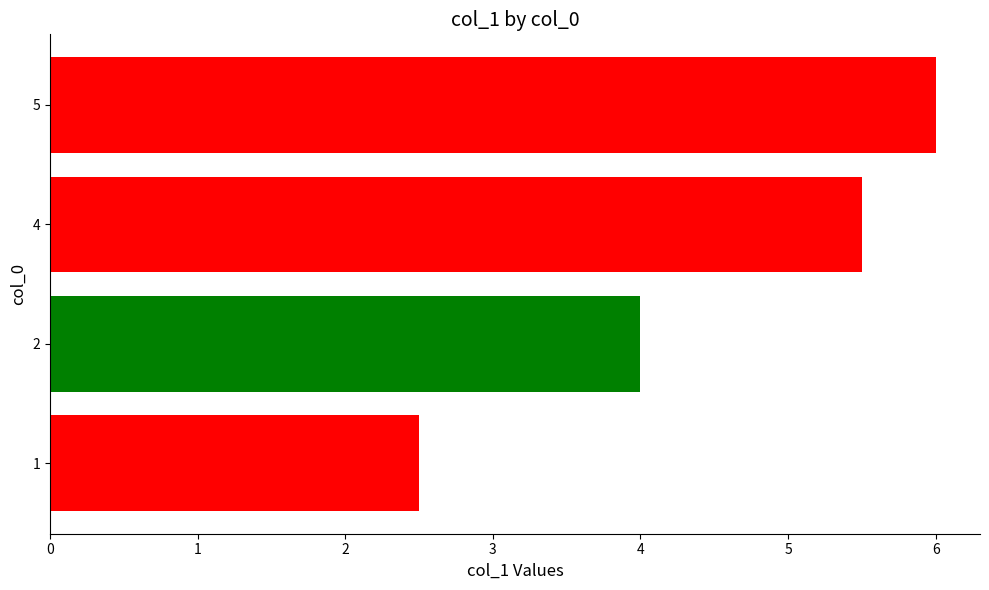

How many series are shown in this chart?

1